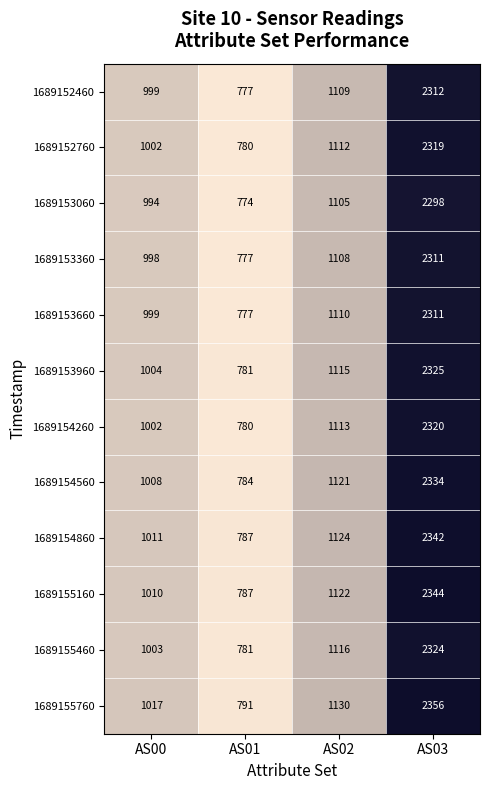

What value does the 1689154860 series have at AS03, to the nearest 10?

2340